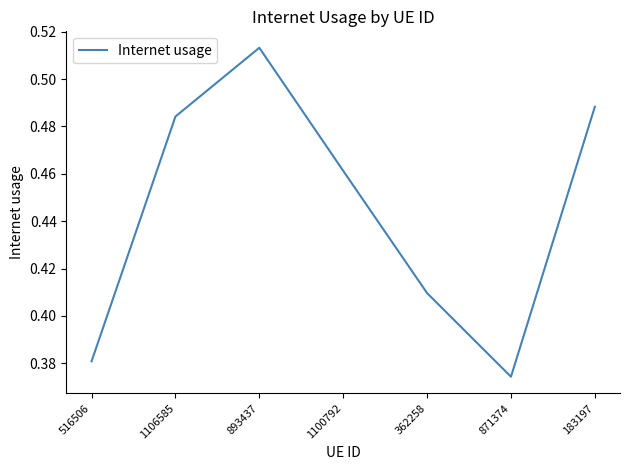

Count the values in the range 0 to 1.

7